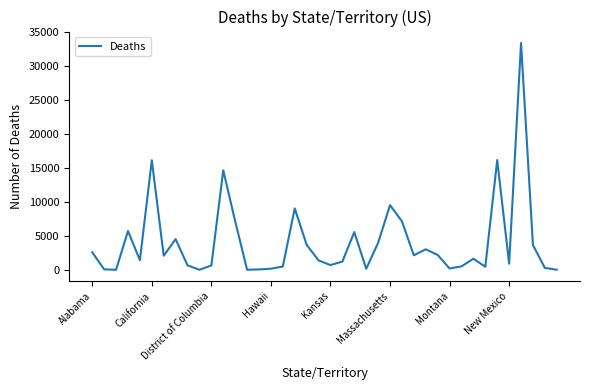

What is the difference between the maximum and minimum values?

33375